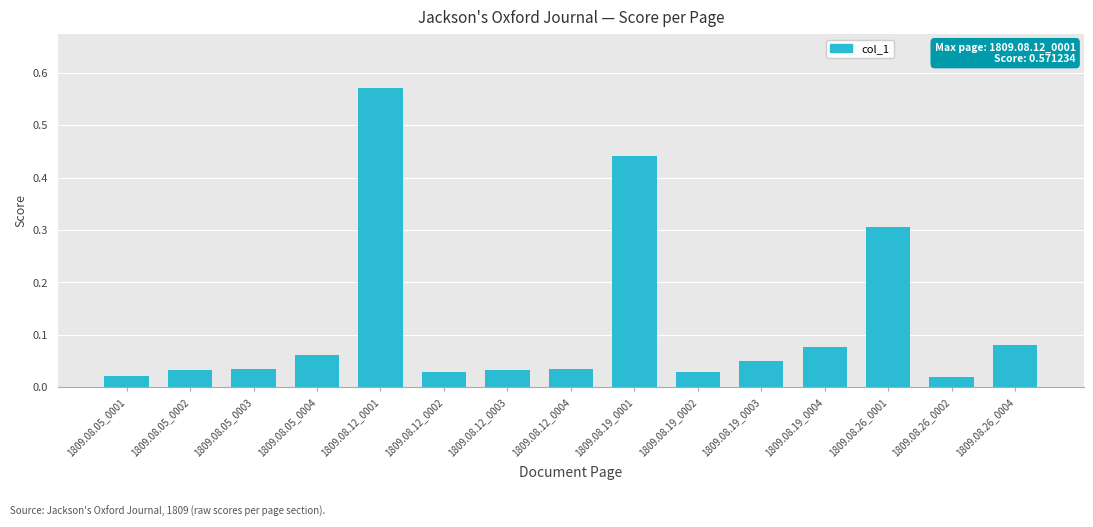

What is the sum of all values?

1.8